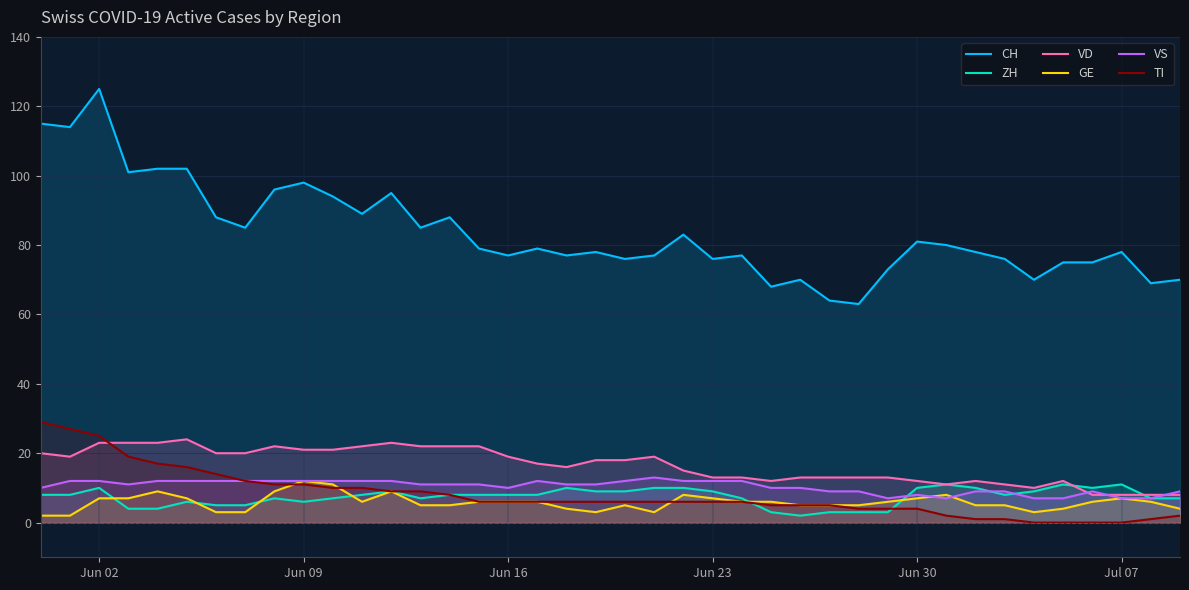

Which series has the largest total across all categories?

CH